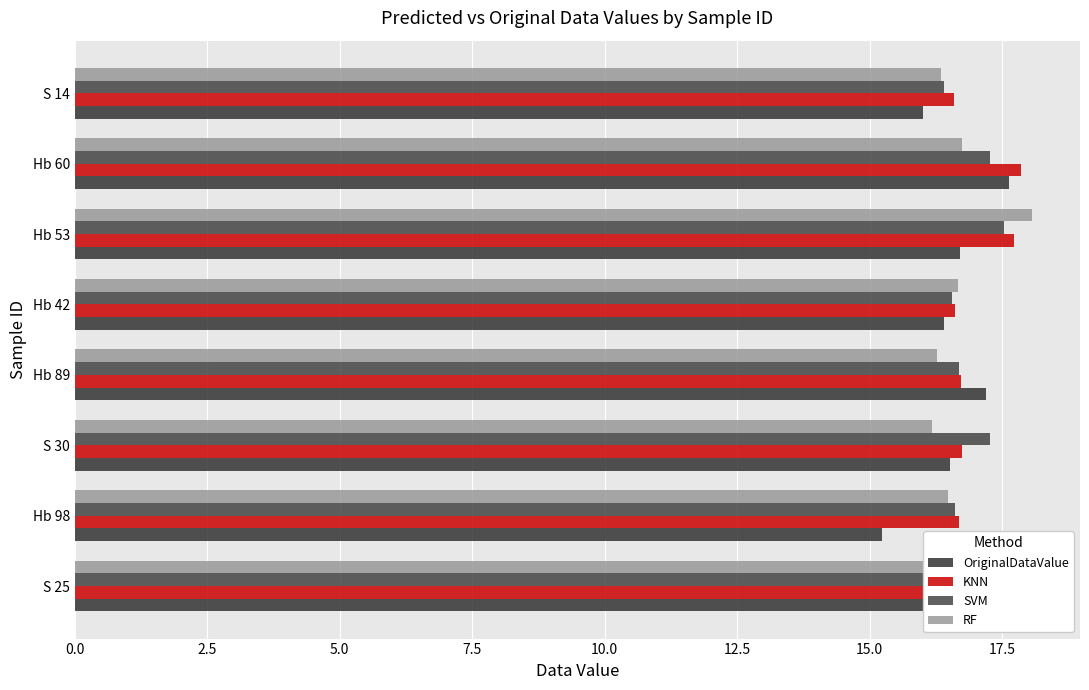

The value of OriginalDataValue at S 14 is 16.0. True or false?

True